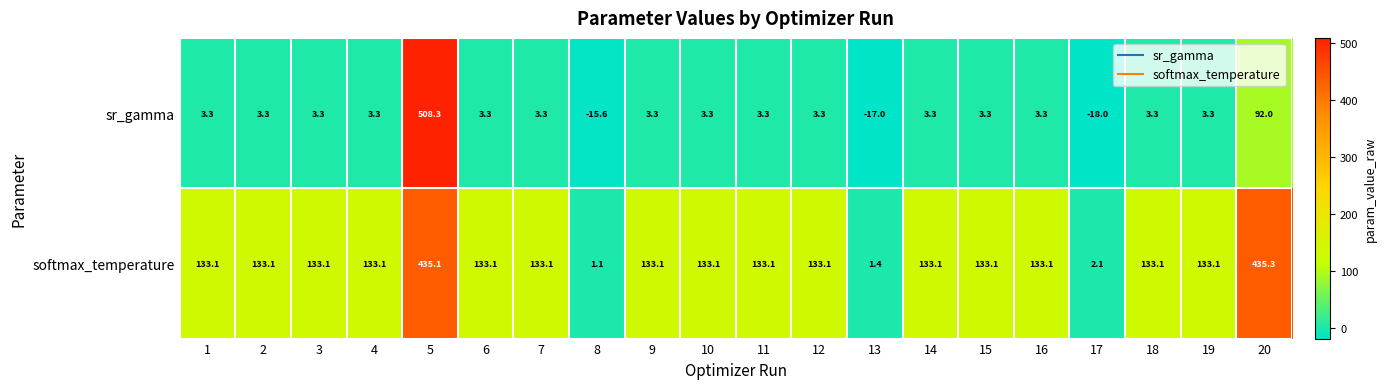

At 20, list the series in order from smallest to largest.

sr_gamma, softmax_temperature